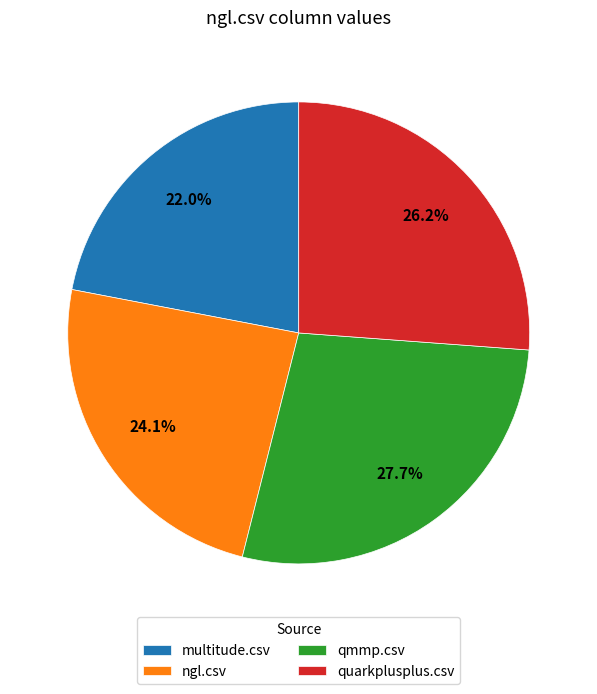

What is the smallest slice in the pie chart?

multitude.csv